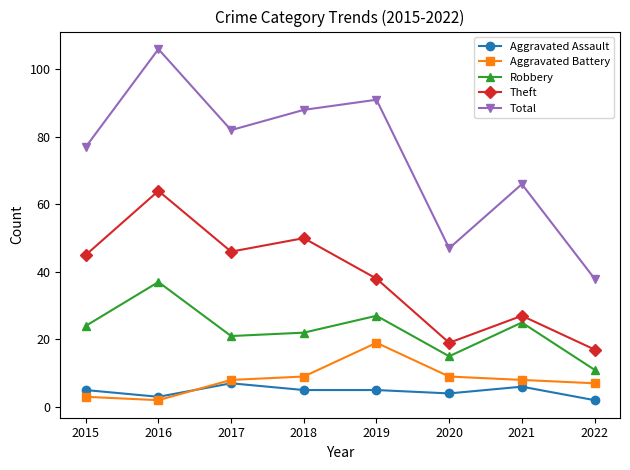

At which category does Total reach its first local valley?

2017